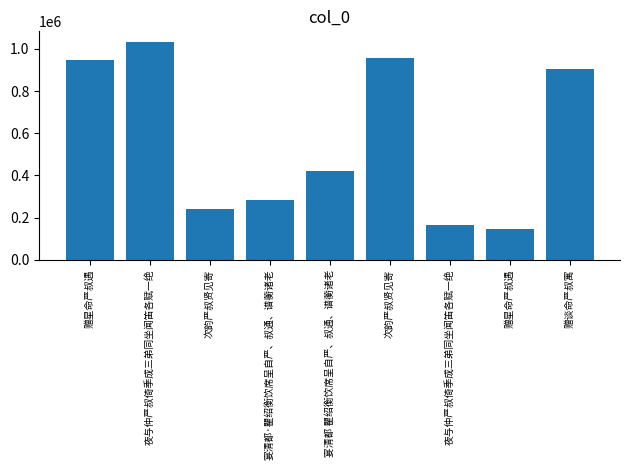

What is the difference between the maximum and minimum values?

888091